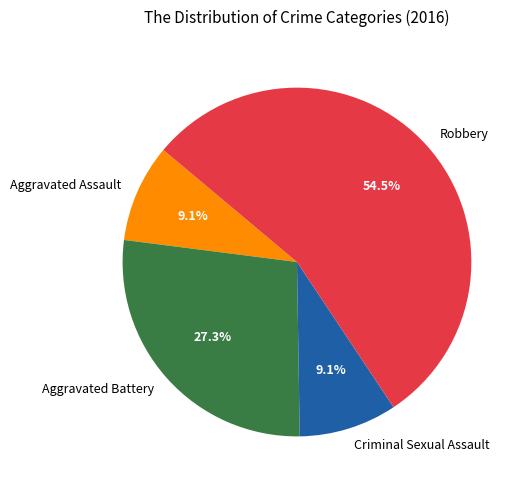

Does Robbery represent more than half of the total?

Yes